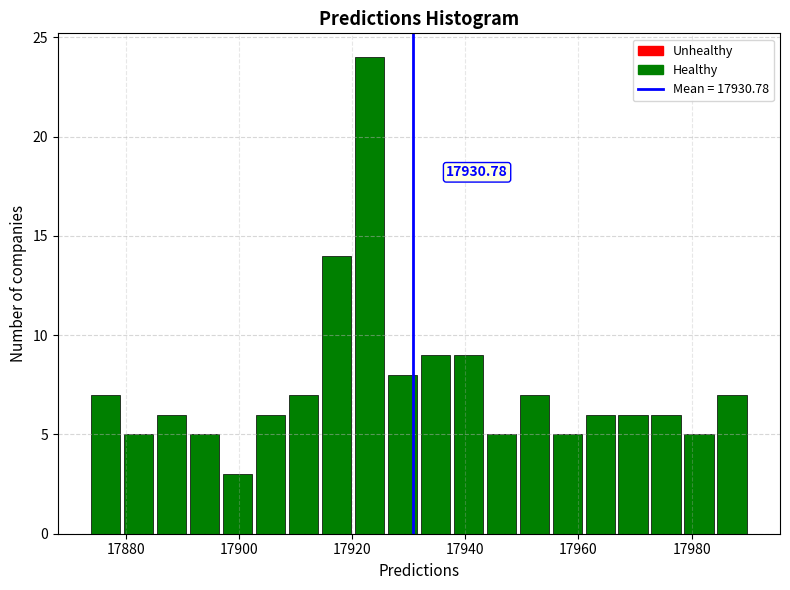

Read against the x-axis, roughly where is the centre of the tallest bar?

17924